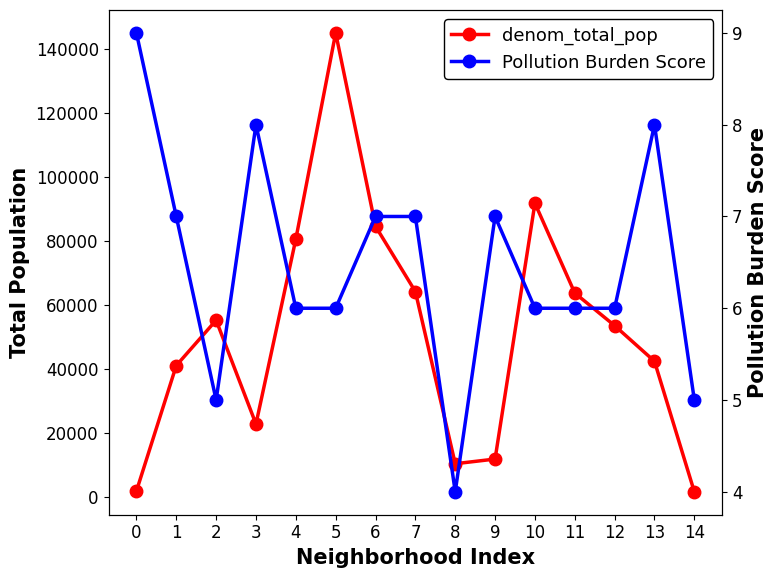

True or false: Pollution Burden Score and denom_total_pop cross at least once.

False